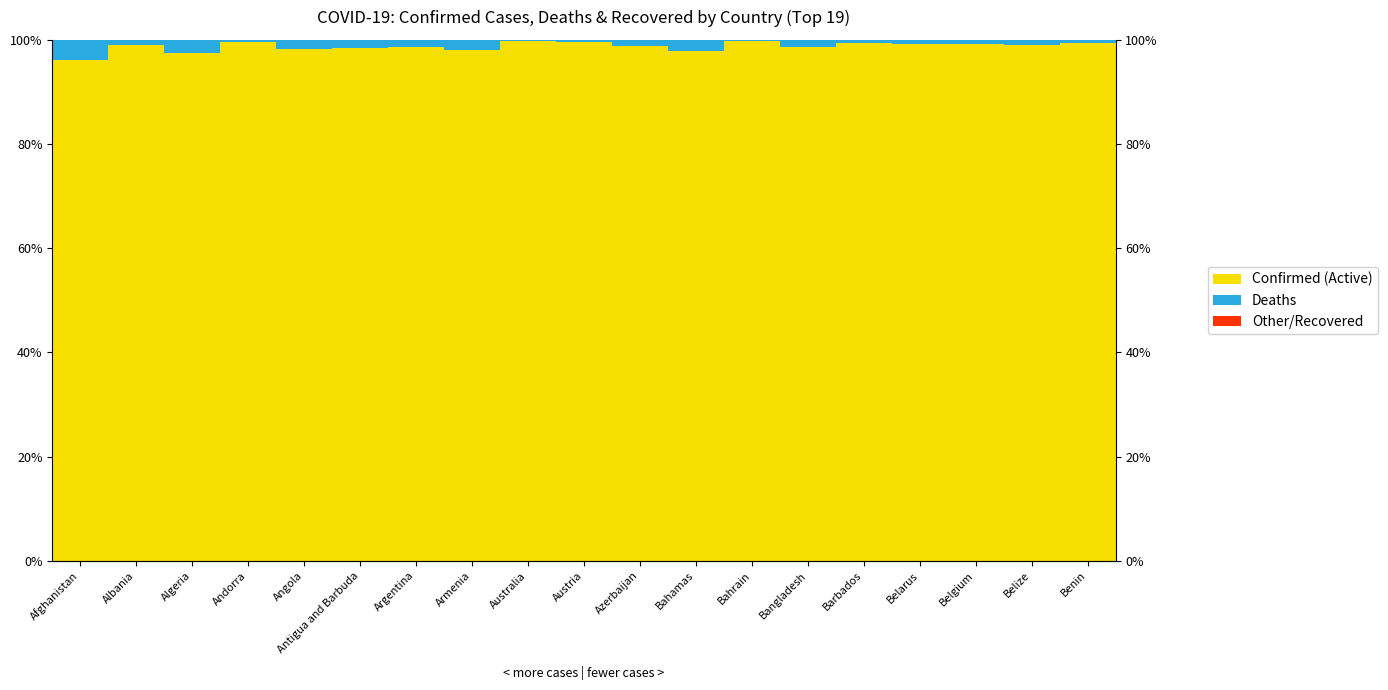

Are the bars horizontal?

No